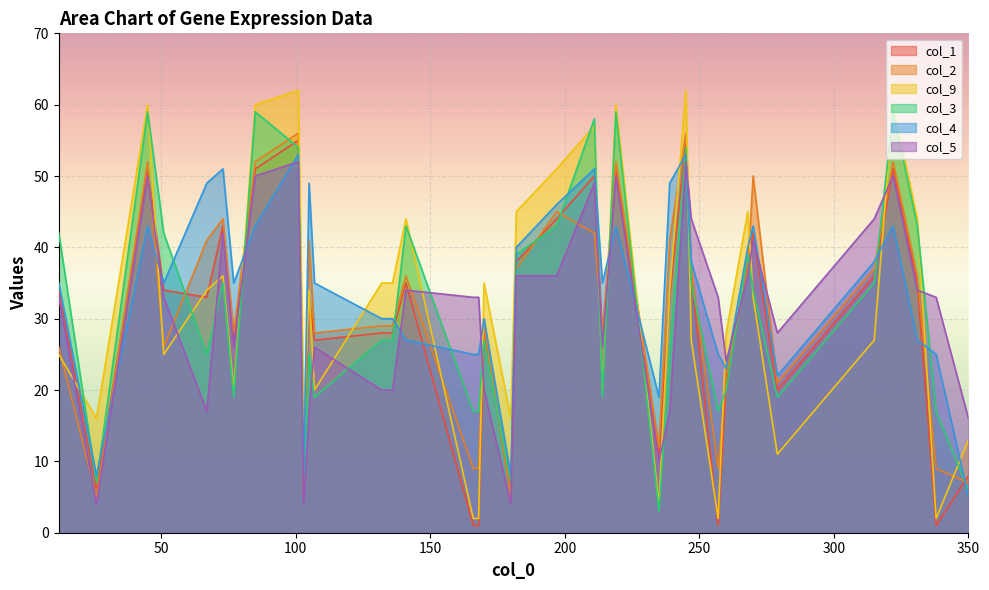

What is the greatest value displayed?

62